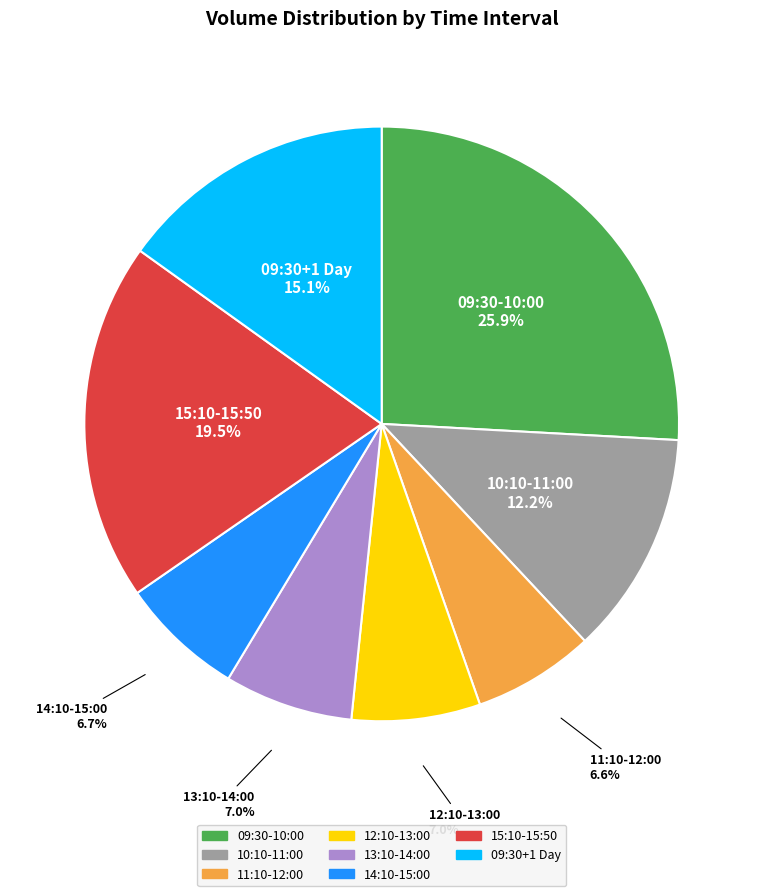

How many slices are in this pie chart?

8